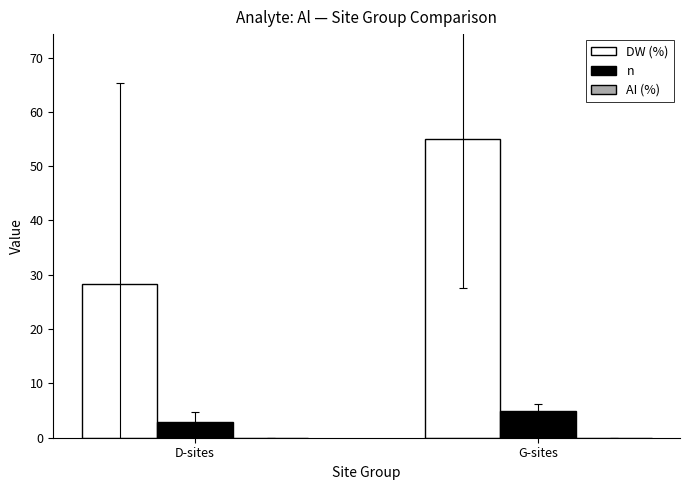

Which series changed the most between D-sites and G-sites?

DW (%)